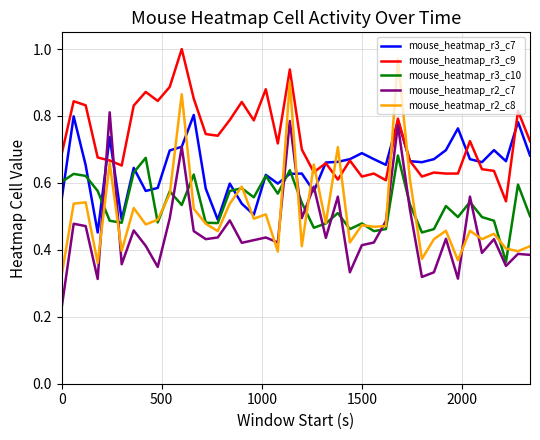

What are all the series names shown in the legend?

mouse_heatmap_r3_c7, mouse_heatmap_r3_c9, mouse_heatmap_r3_c10, mouse_heatmap_r2_c7, mouse_heatmap_r2_c8